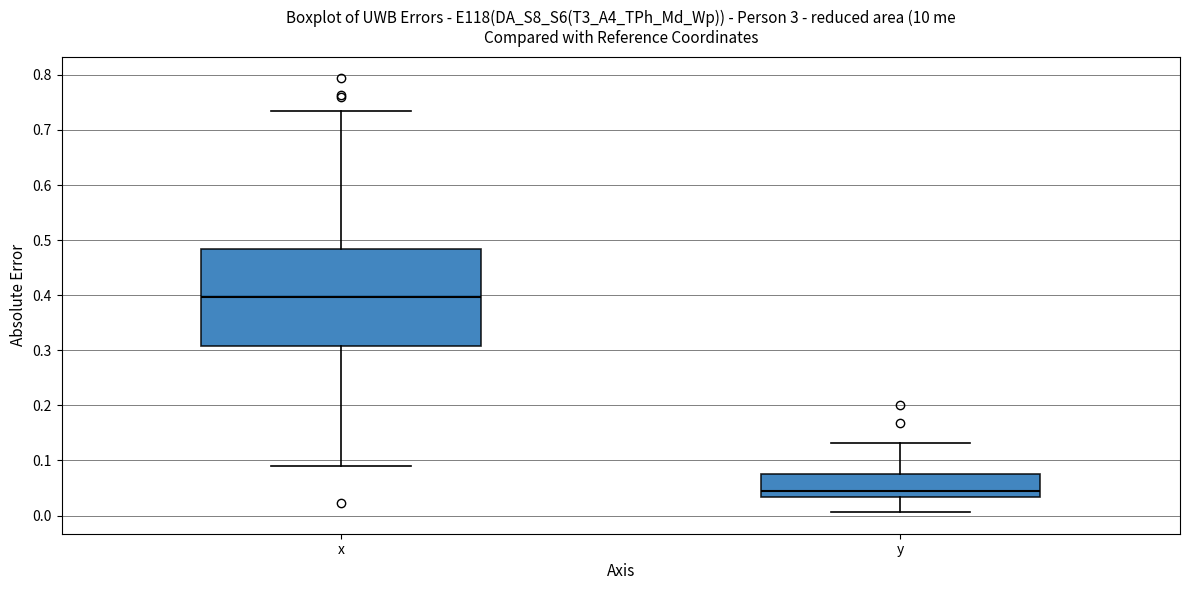

Which box is the tallest, from its lower edge to its upper edge?

x